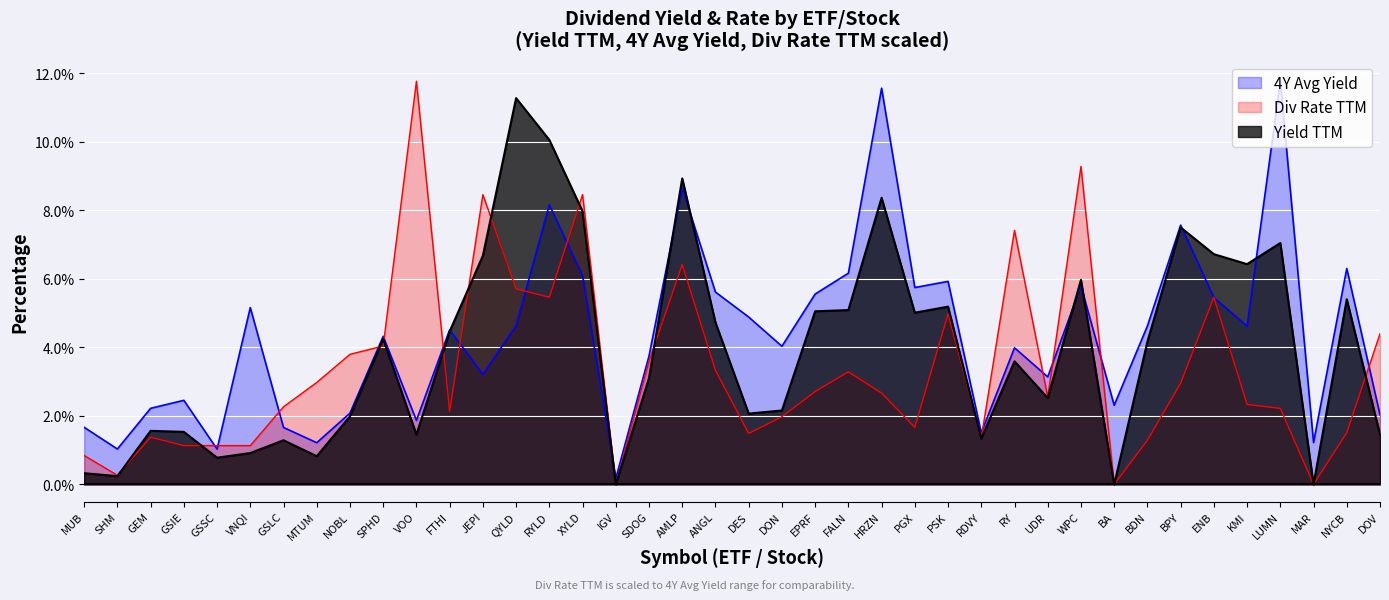

At how many categories does at least one series exceed 9?

6